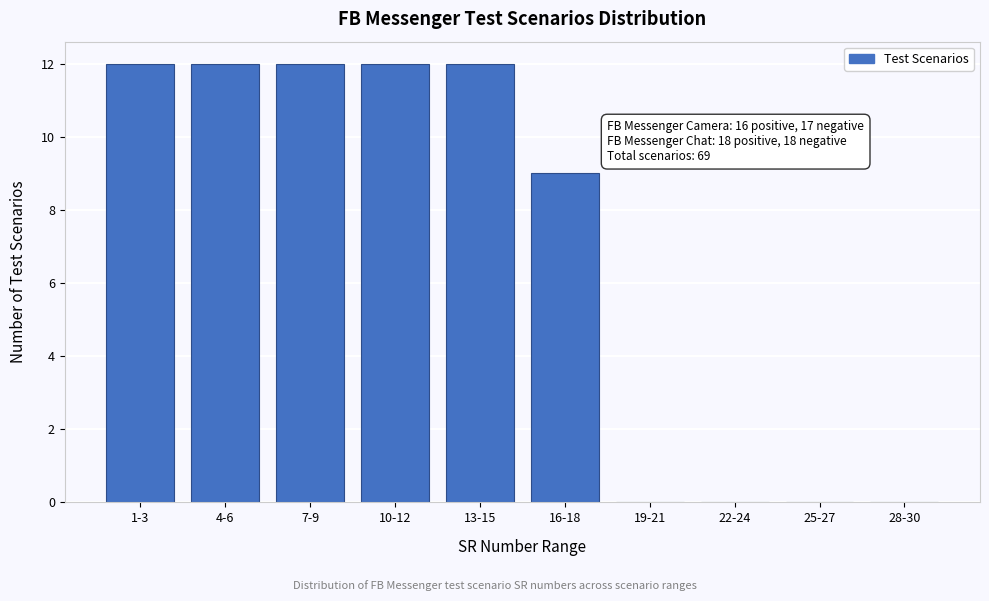

Reading right to left, list all the values displayed in this chart.

28-30=0	25-27=0	22-24=0	19-21=0	16-18=9	13-15=12	10-12=12	7-9=12	4-6=12	1-3=12